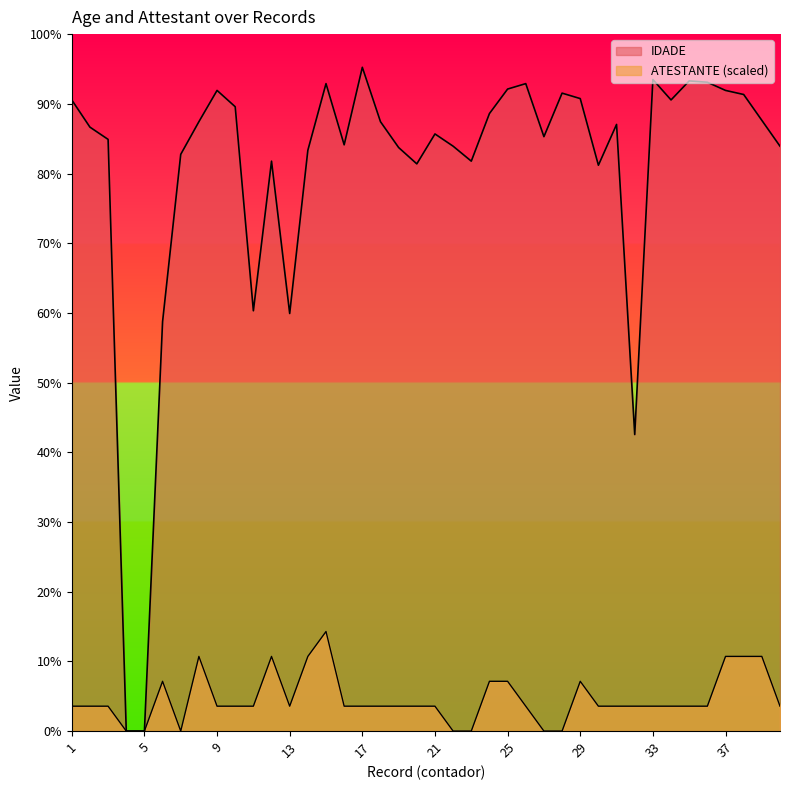

True or false: ATESTANTE has more than 0 interior local peaks.

True